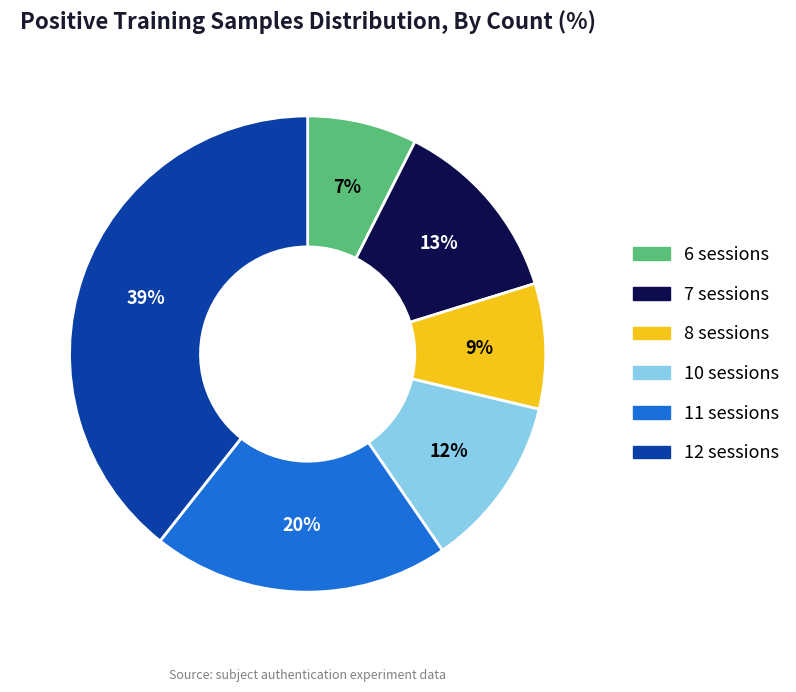

To the nearest percent, what is the average slice percentage?

17%